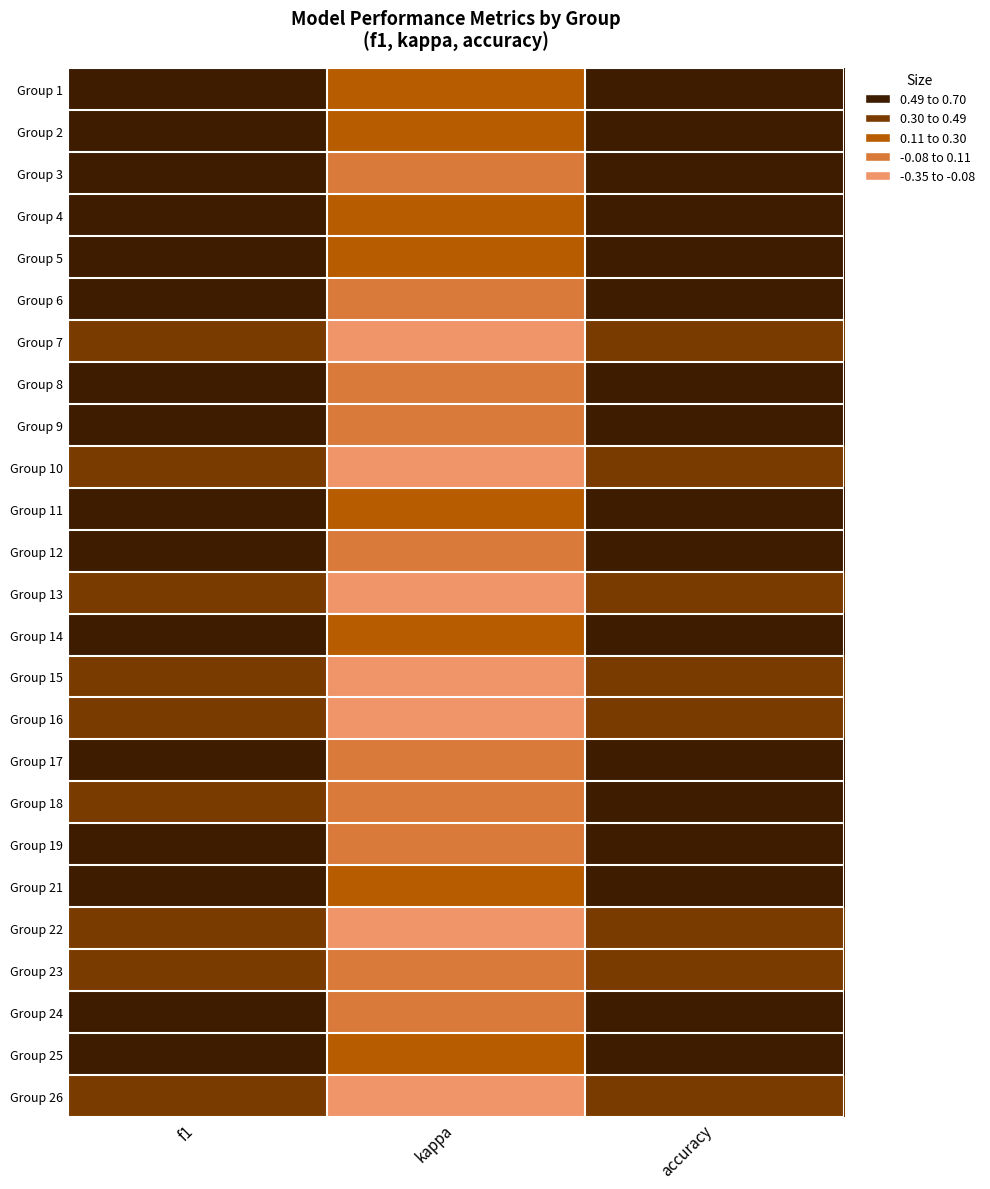

Reading left to right, list all the values displayed in this chart.

Group 1: f1=0.6	kappa=0.2	accuracy=0.6
Group 2: f1=0.6	kappa=0.1	accuracy=0.6
Group 3: f1=0.6	kappa=0.1	accuracy=0.6
Group 4: f1=0.6	kappa=0.1	accuracy=0.6
Group 5: f1=0.6	kappa=0.1	accuracy=0.6
Group 6: f1=0.5	kappa=0.0	accuracy=0.5
Group 7: f1=0.3	kappa=-0.2	accuracy=0.4
Group 8: f1=0.5	kappa=0.0	accuracy=0.5
Group 9: f1=0.5	kappa=0.0	accuracy=0.5
Group 10: f1=0.5	kappa=-0.1	accuracy=0.5
Group 11: f1=0.6	kappa=0.2	accuracy=0.6
Group 12: f1=0.5	kappa=0.0	accuracy=0.5
Group 13: f1=0.4	kappa=-0.1	accuracy=0.4
Group 14: f1=0.6	kappa=0.3	accuracy=0.6
Group 15: f1=0.4	kappa=-0.2	accuracy=0.4
Group 16: f1=0.4	kappa=-0.3	accuracy=0.4
Group 17: f1=0.5	kappa=0.1	accuracy=0.6
Group 18: f1=0.5	kappa=0.0	accuracy=0.5
Group 19: f1=0.5	kappa=0.0	accuracy=0.5
Group 21: f1=0.6	kappa=0.2	accuracy=0.6
Group 22: f1=0.3	kappa=-0.3	accuracy=0.3
Group 23: f1=0.5	kappa=-0.0	accuracy=0.5
Group 24: f1=0.5	kappa=0.0	accuracy=0.5
Group 25: f1=0.6	kappa=0.2	accuracy=0.6
Group 26: f1=0.4	kappa=-0.2	accuracy=0.4